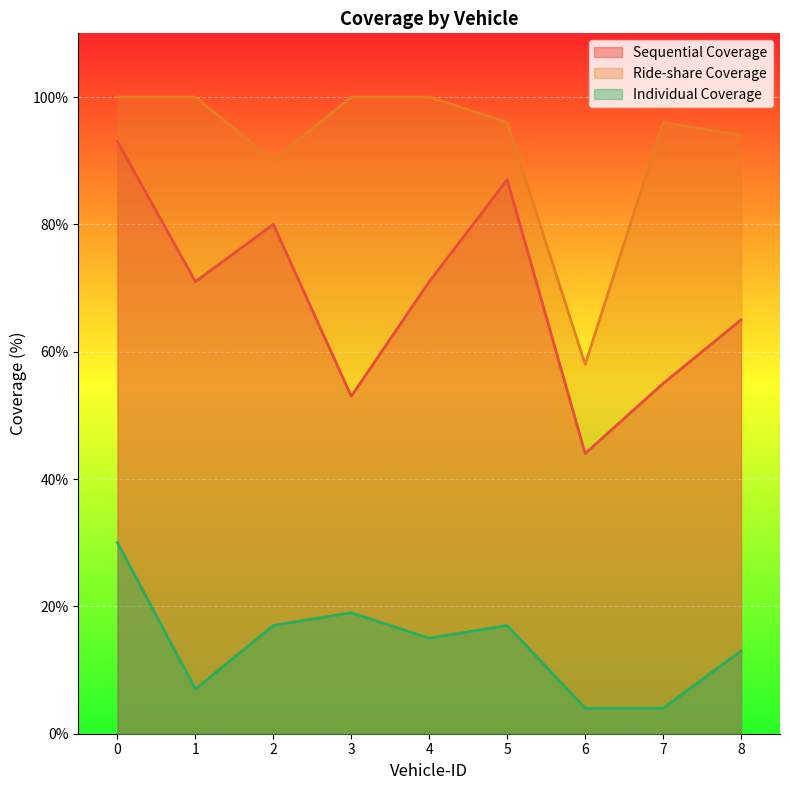

Reading left to right, what are all the values shown in this chart?

Sequential Coverage: 93	71	80	53	71	87	44	55	65
Ride-share Coverage: 100	100	90	100	100	96	58	96	94
Individual Coverage: 30	7	17	19	15	17	4	4	13